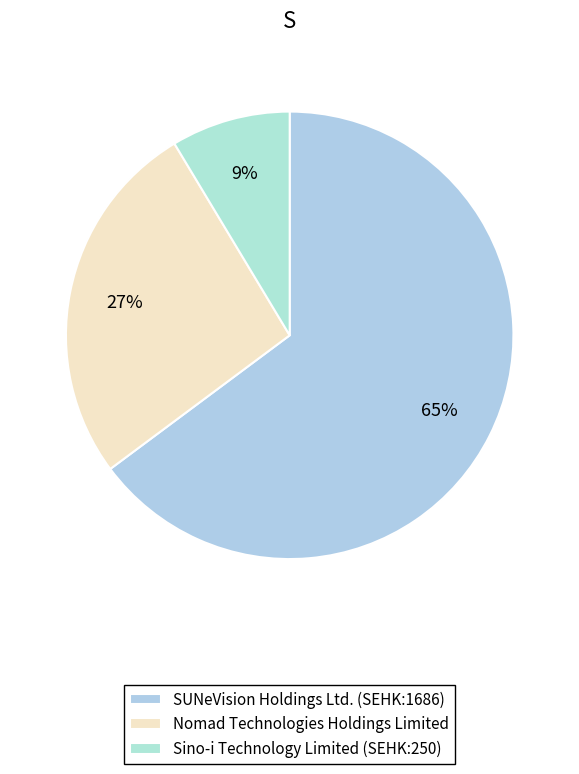

What is the majority slice?

SUNeVision Holdings Ltd. (SEHK:1686)